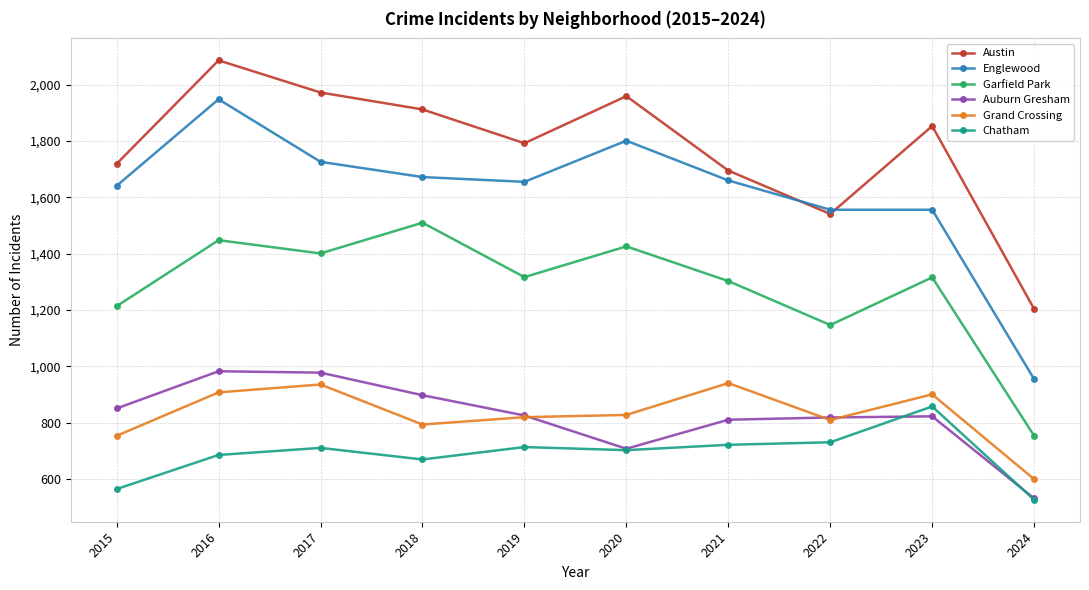

What is the approximate value of Austin at 2018, to the nearest 50?

1900